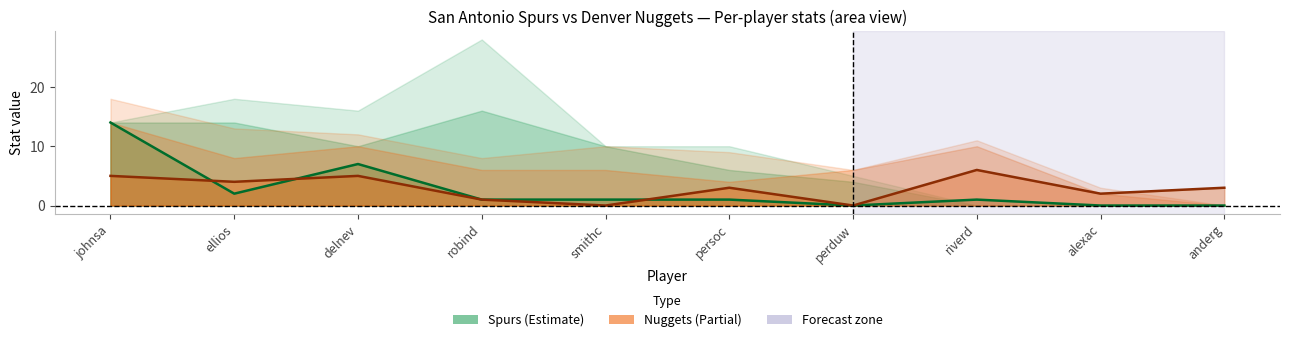

What position from the right is smithc?

6